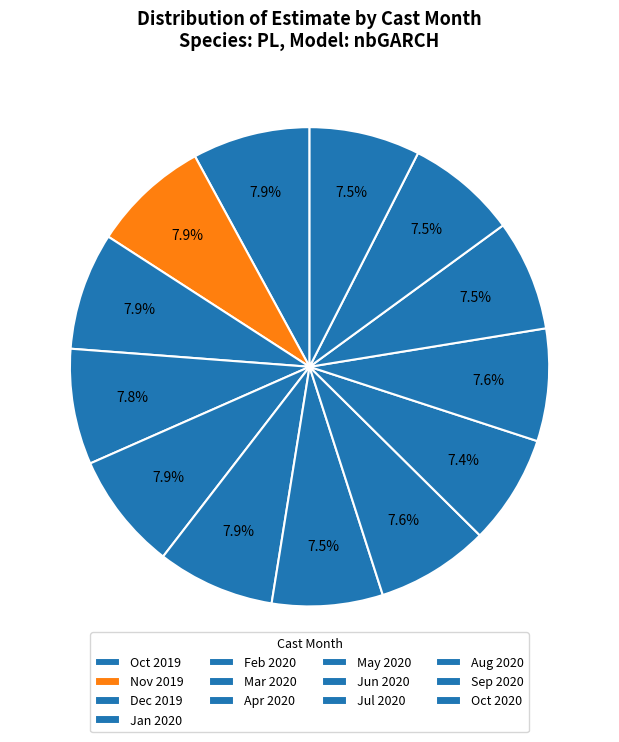

Is there any slice that represents more than half of the pie?

No